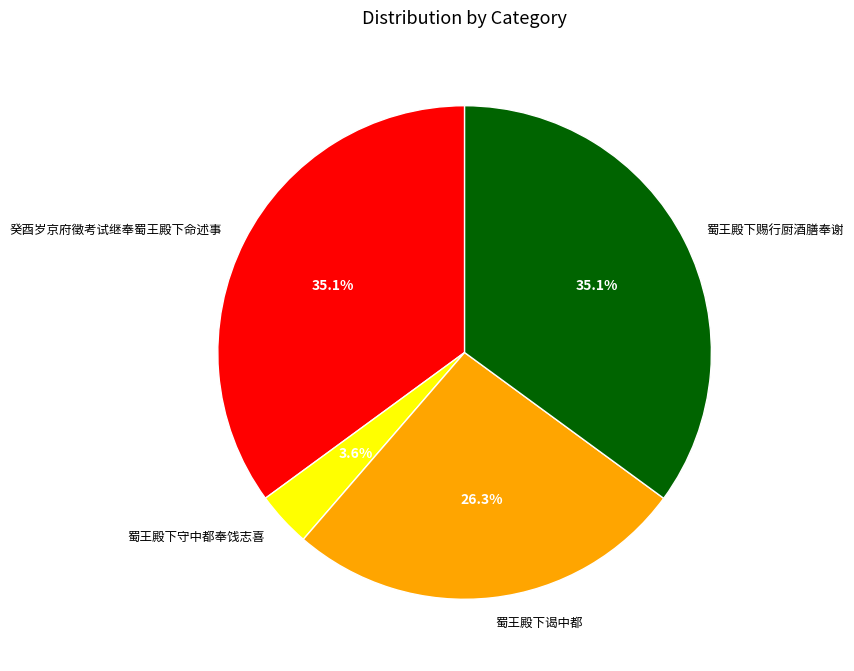

How many slices are in this pie chart?

4